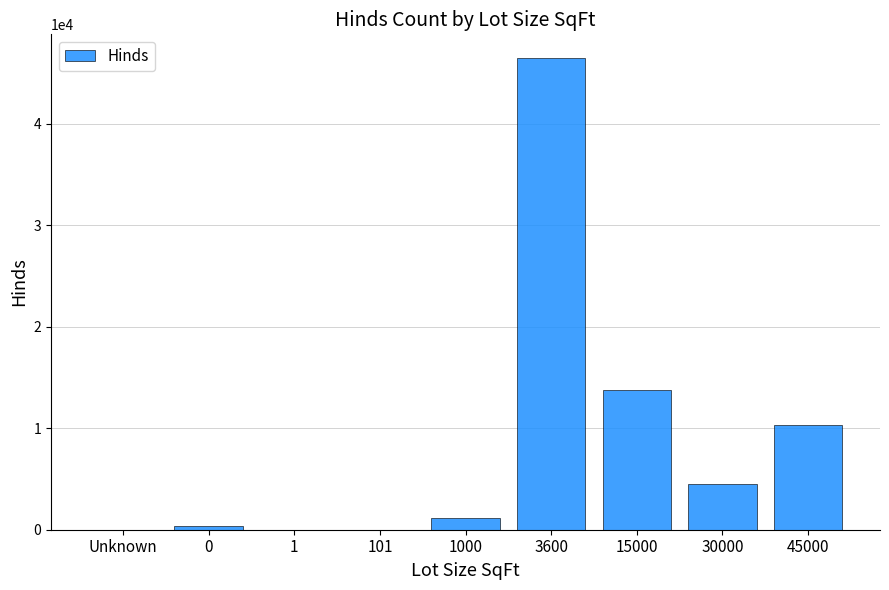

Between 30000 and 1000, which is larger?

30000